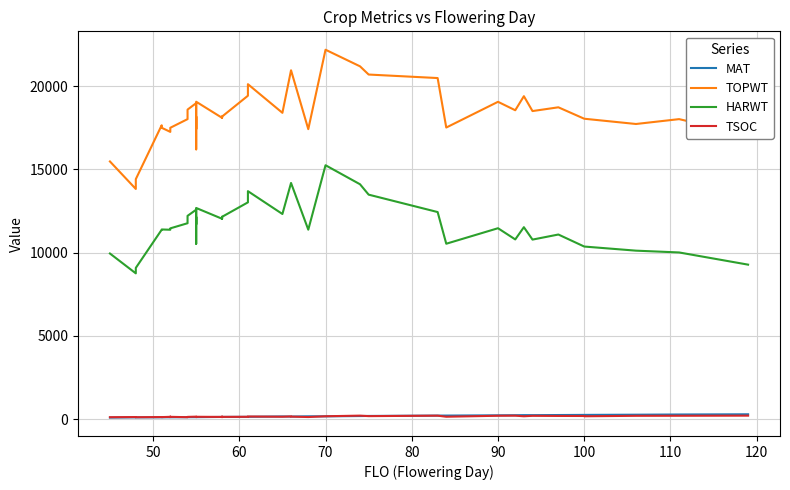

What is the value of the MAT point at the 39th from the left?

281